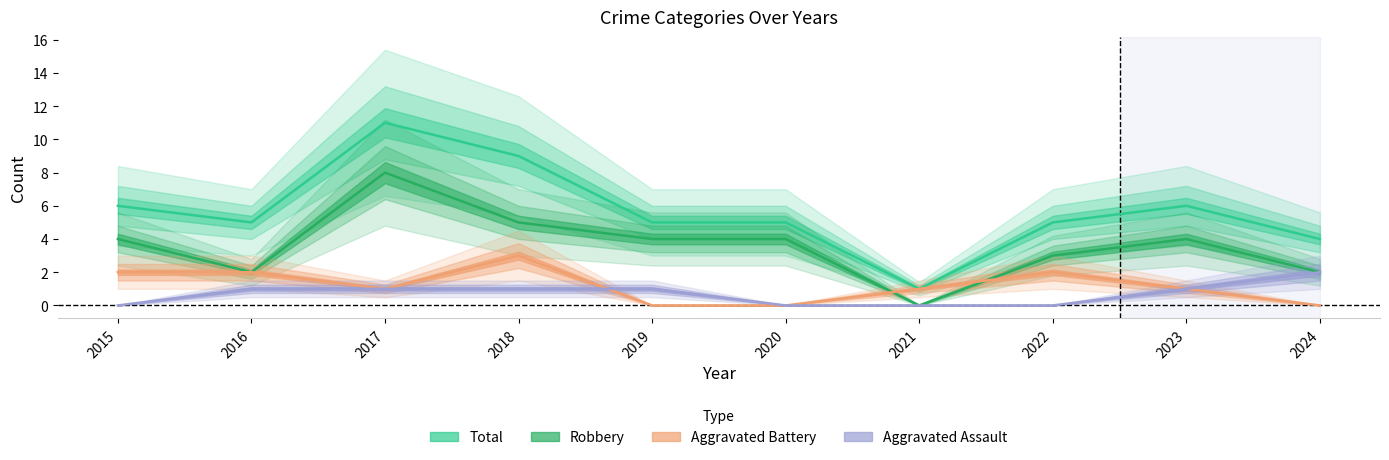

Is the value of Aggravated Battery at 2021 greater than the value of Robbery at 2016?

No